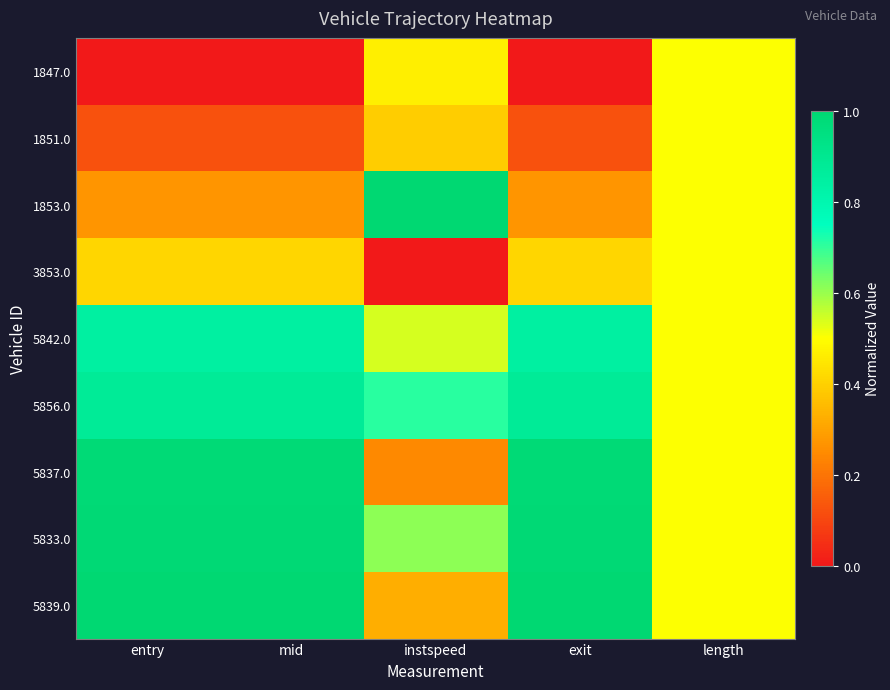

Which category has the highest value across all series?

instspeed